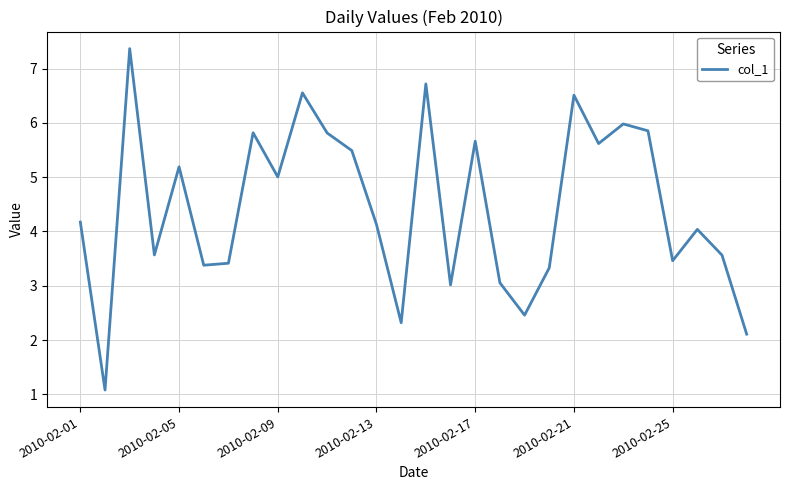

How many lines are shown in the chart?

1